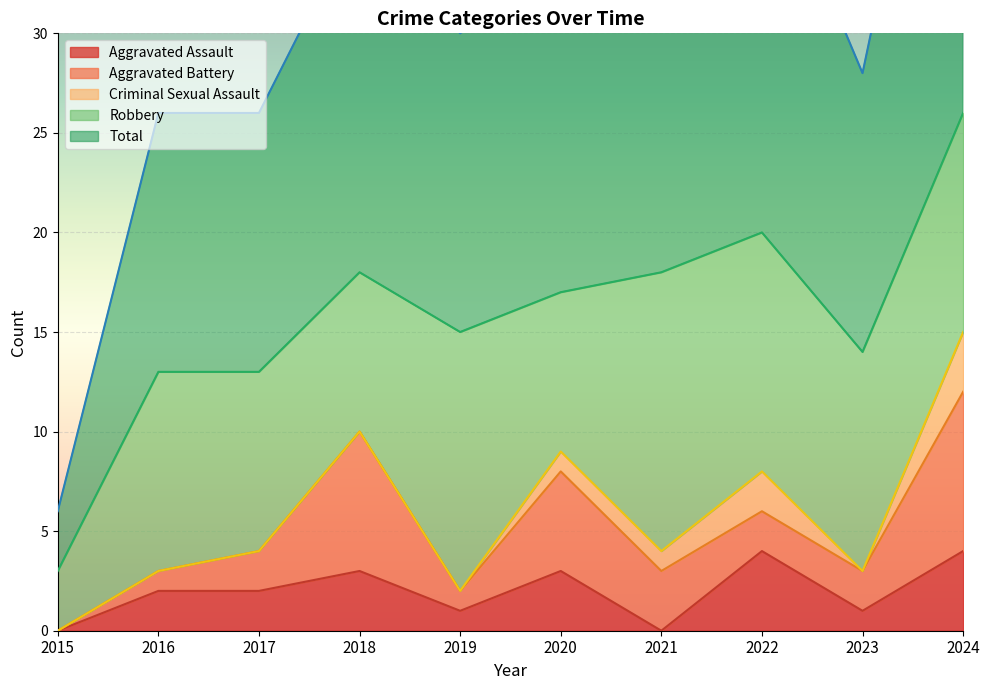

What is the difference between the Robbery values at 2024 and 2019?

2